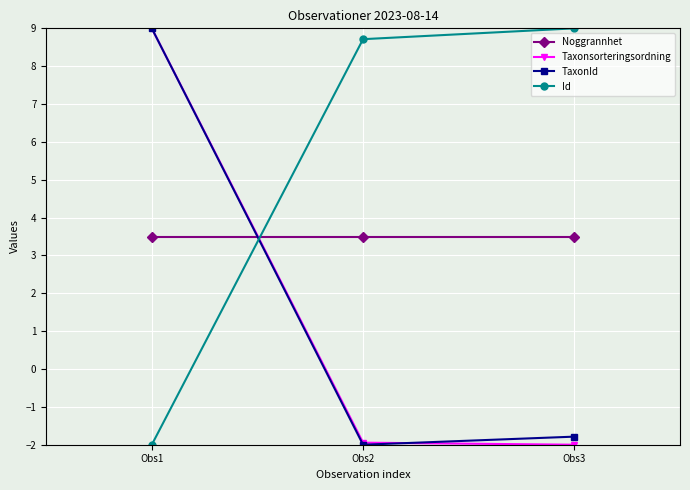

Which series has the largest total across all categories?

Id